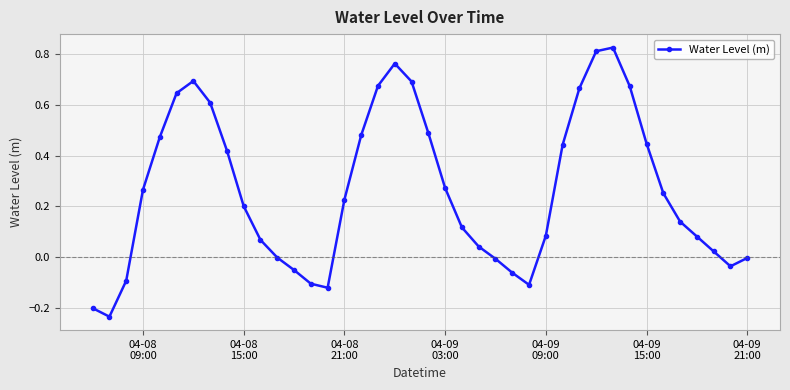

How many points are lower than both their immediate neighbors (excluding endpoints)?

4